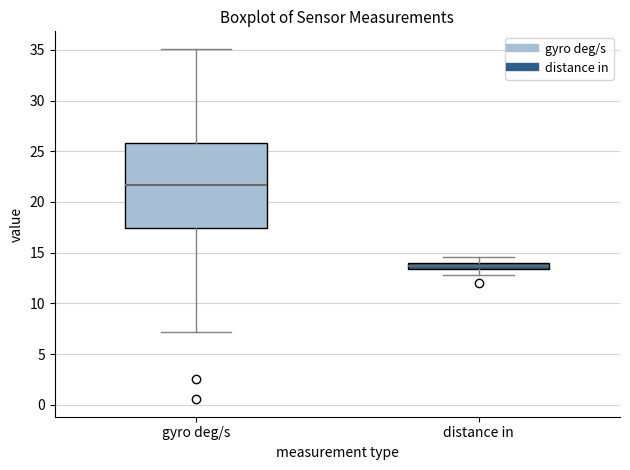

Where does the median line of the box for gyro deg/s sit on the y-axis? The values are not printed on the chart, so give them approximately, as read against the axis.

21.5